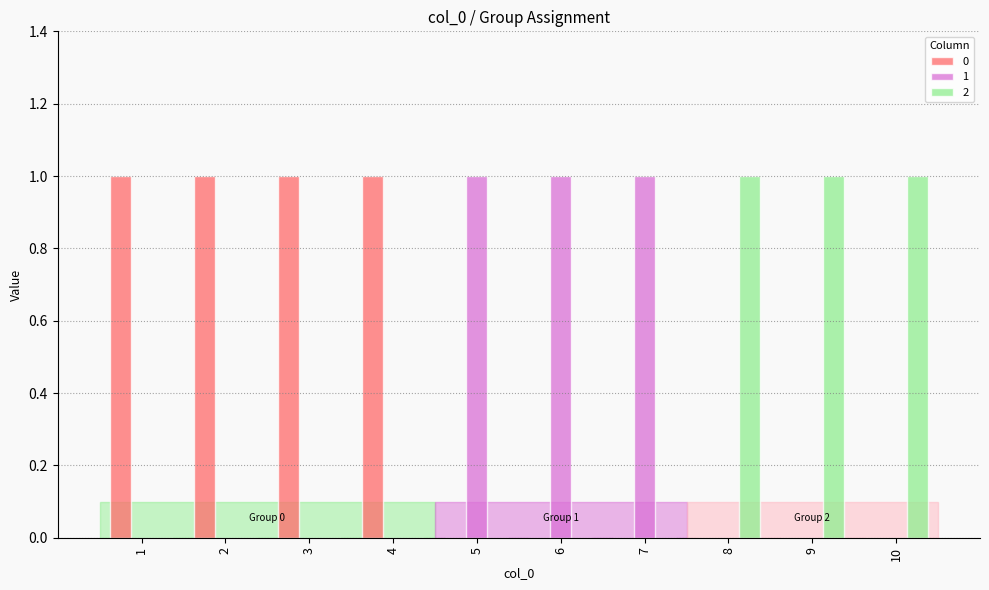

Reading left to right, list all the values displayed in this chart.

0: 1	1	1	1	0	0	0	0	0	0
1: 0	0	0	0	1	1	1	0	0	0
2: 0	0	0	0	0	0	0	1	1	1